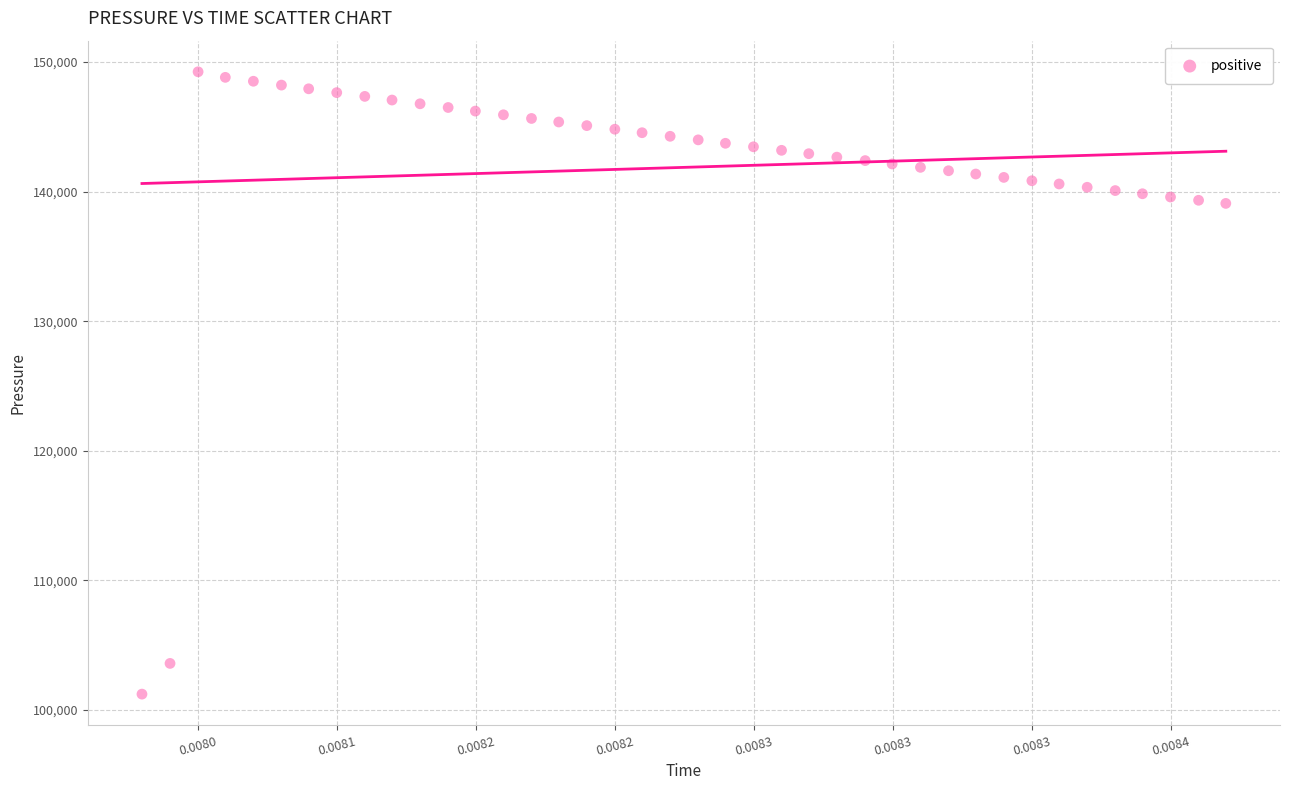

What is the range of Y values (max minus min)?

48052